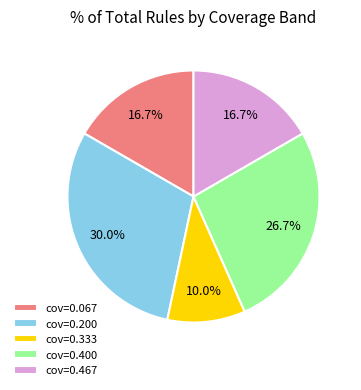

How many segments does this pie chart have?

5